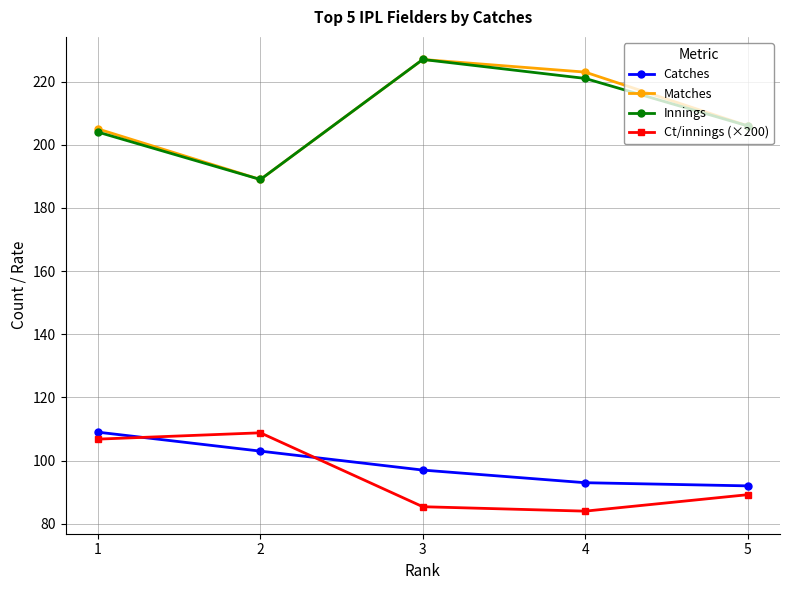

Reading right to left, extract all data points from this chart.

Catches: 92.0	93.0	97.0	103.0	109.0
Matches: 206.0	223.0	227.0	189.0	205.0
Innings: 206.0	221.0	227.0	189.0	204.0
Ct/innings (×200): 89.2	84.0	85.4	108.8	106.8